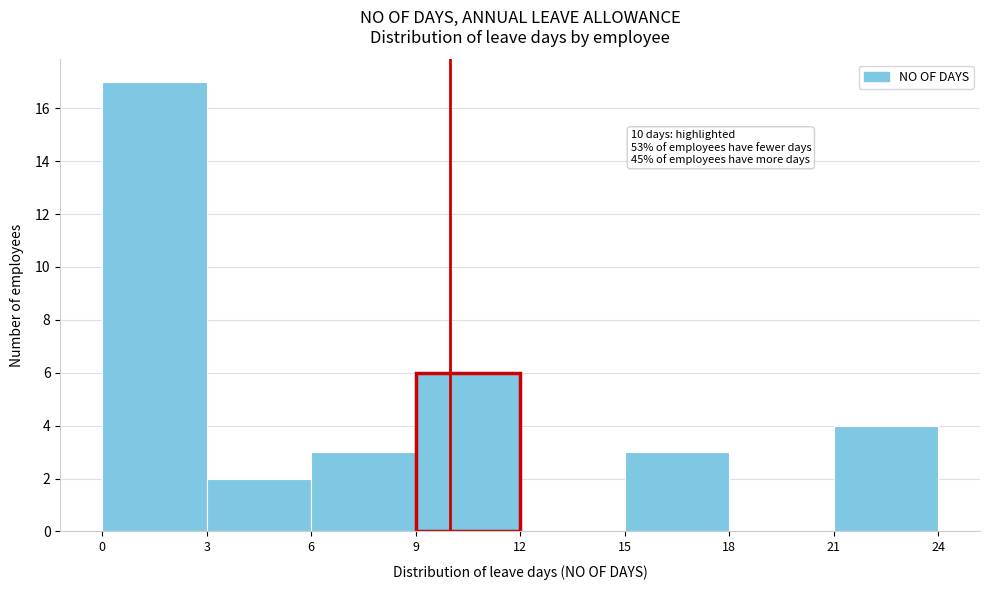

Over which range of the x-axis is the bar tallest?

0 to 3